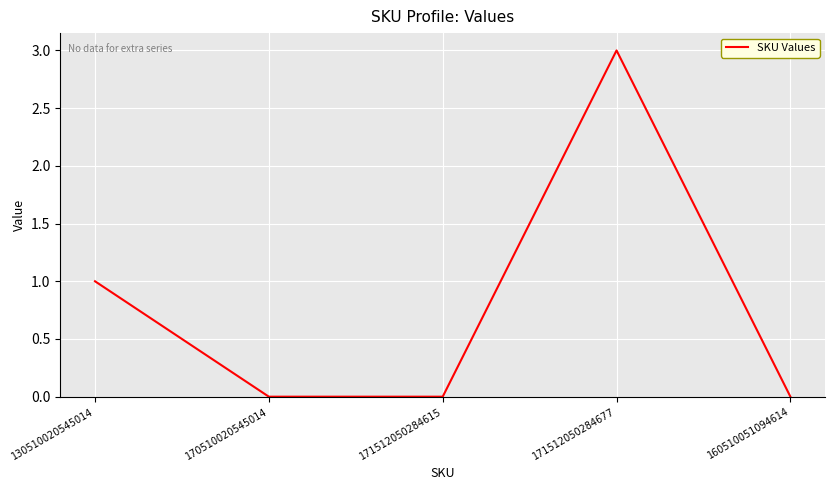

Reading left to right, extract all data points from this chart.

1	0	0	3	0